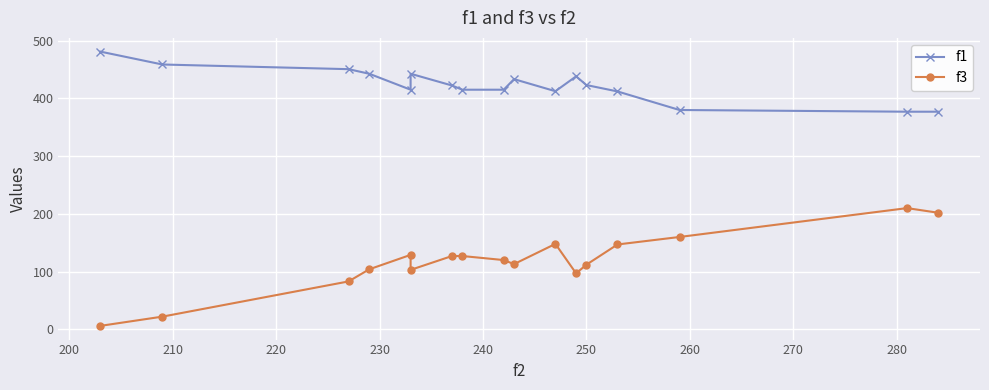

Rank the series by their maximum value, from highest to lowest.

f1, f3